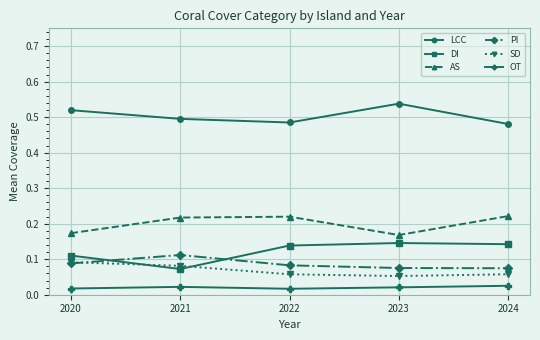

Which category has the lowest value in the DI series?

2021